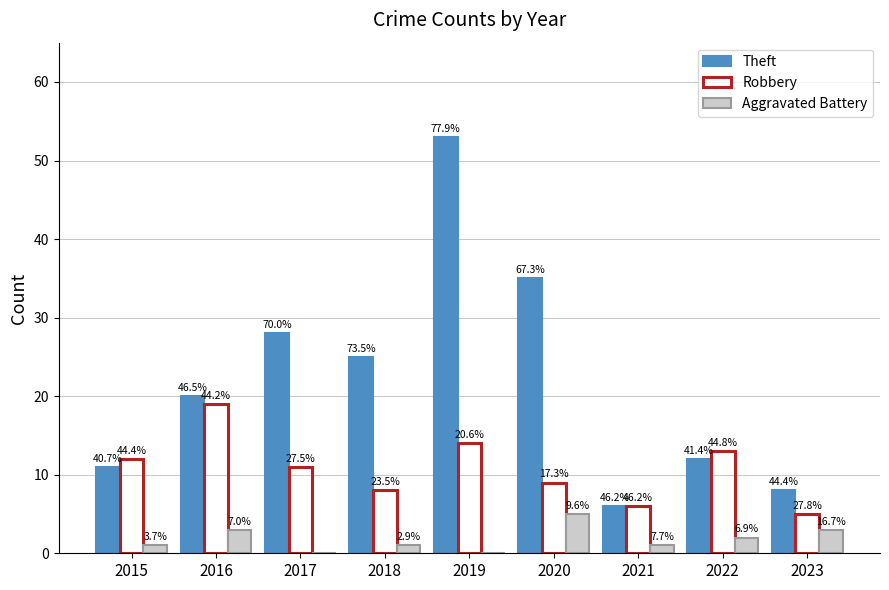

How many groups of bars are there?

9